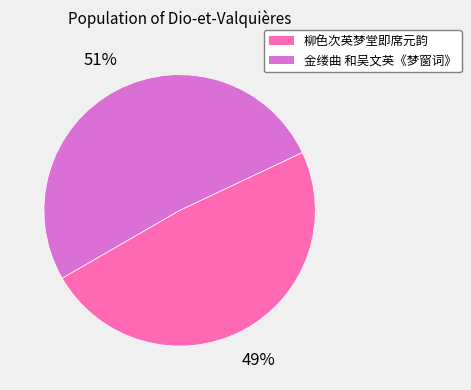

Do 金缕曲 和吴文英《梦窗词》 and 柳色次英梦堂即席元韵 together represent more than half of the pie?

Yes